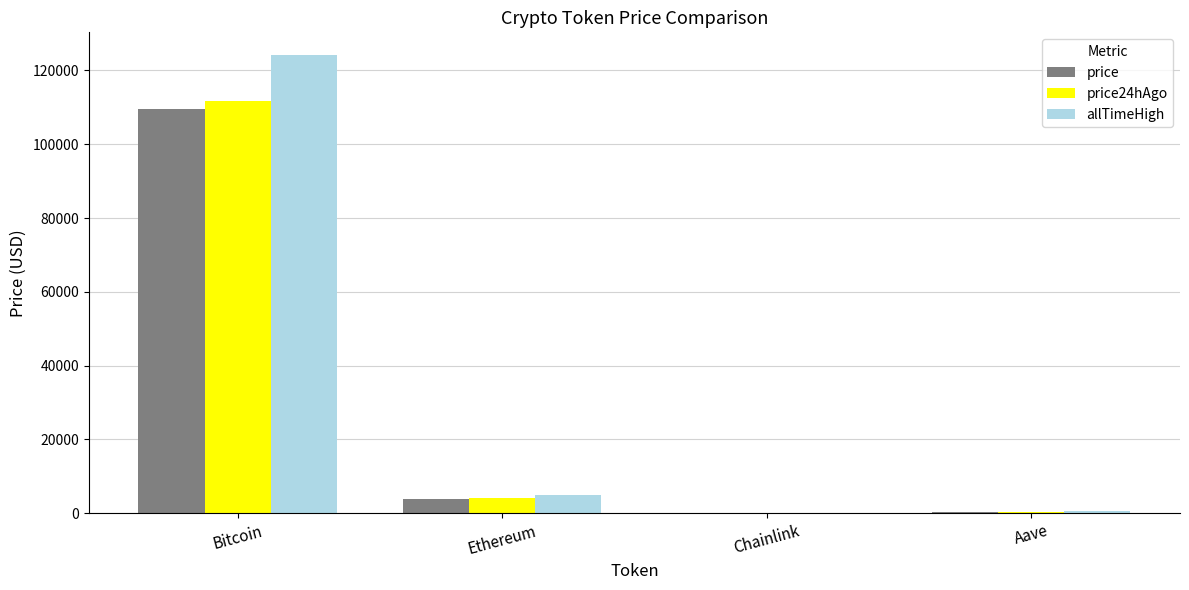

The value of price24hAgo at Chainlink is 21.1. True or false?

True